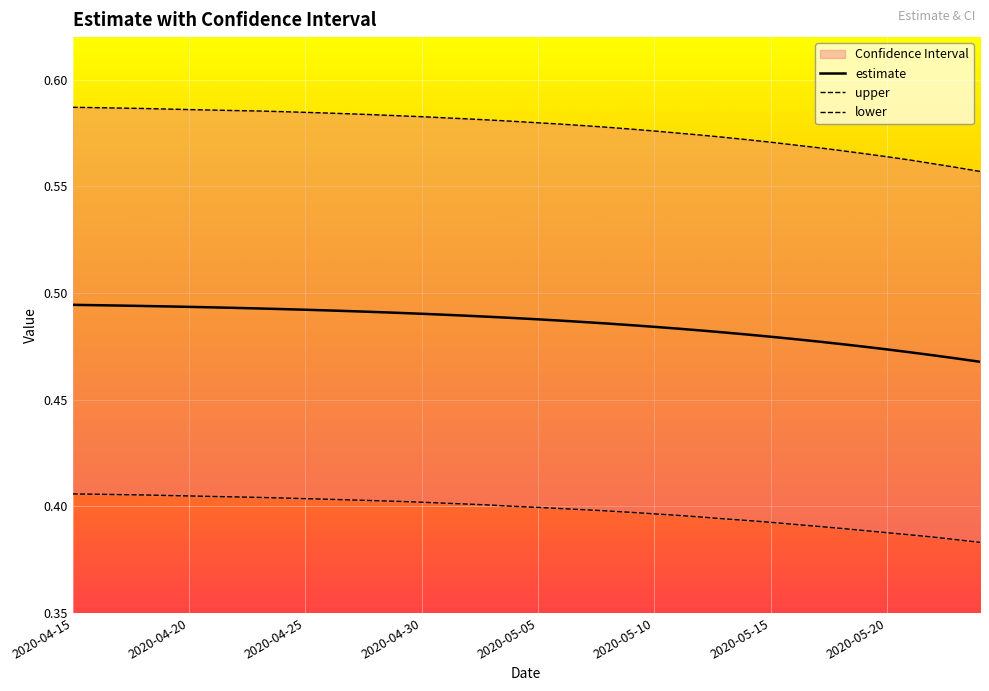

What are all the series names shown in the legend?

estimate, lower, upper